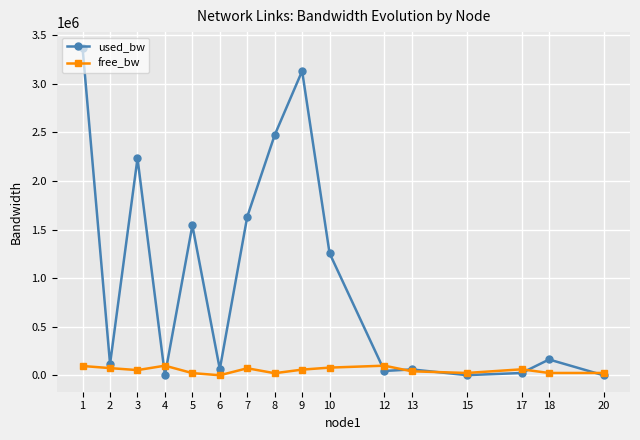

At which category is the sum across all series the highest?

1